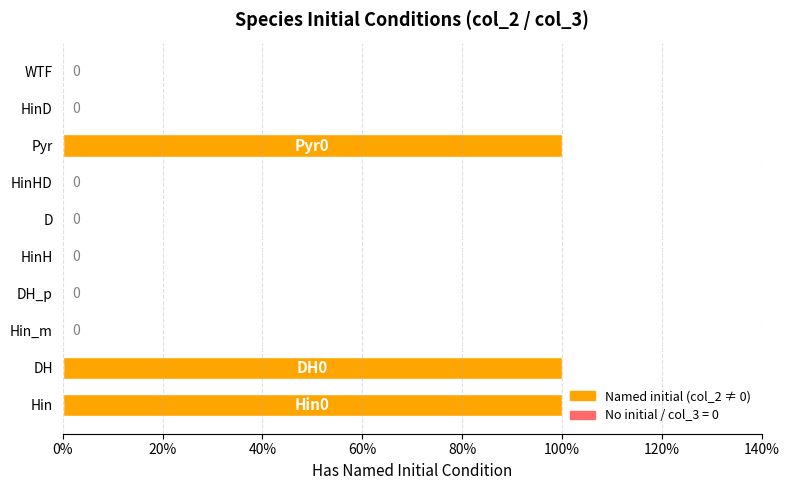

Are the bars horizontal?

Yes